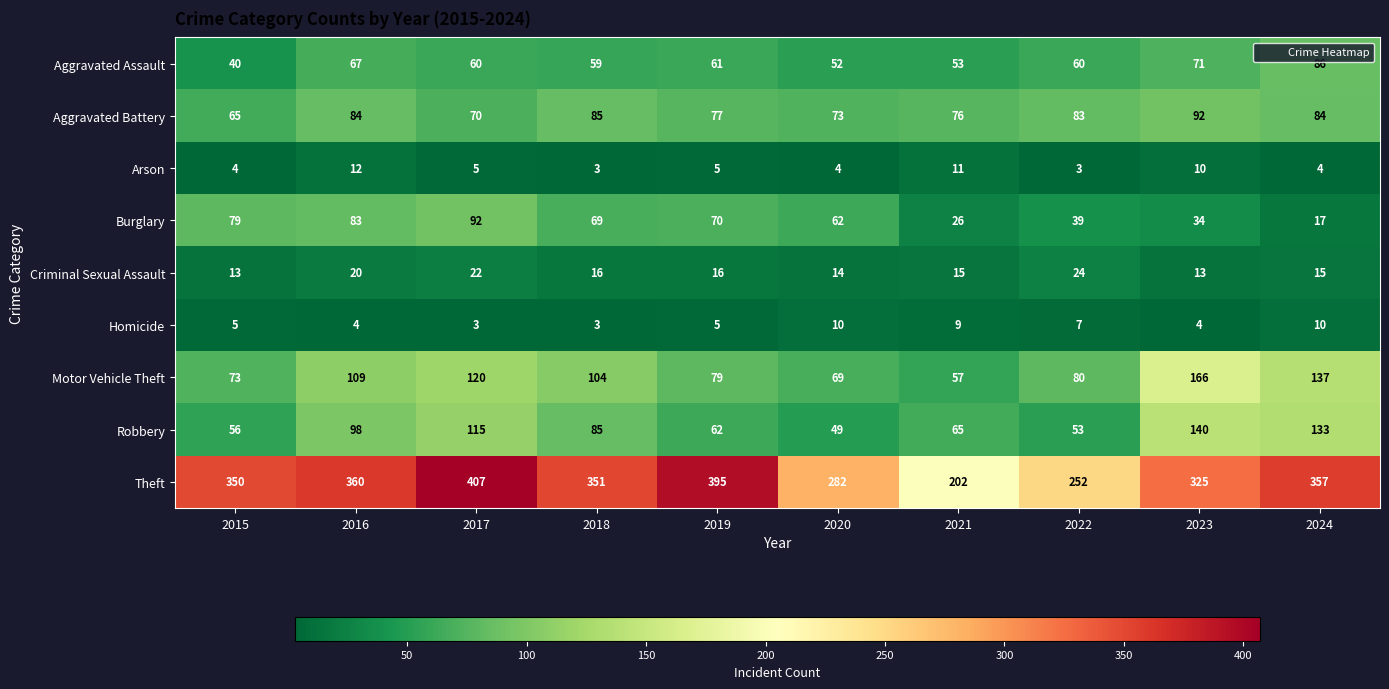

At which category is the sum across all series the highest?

2017